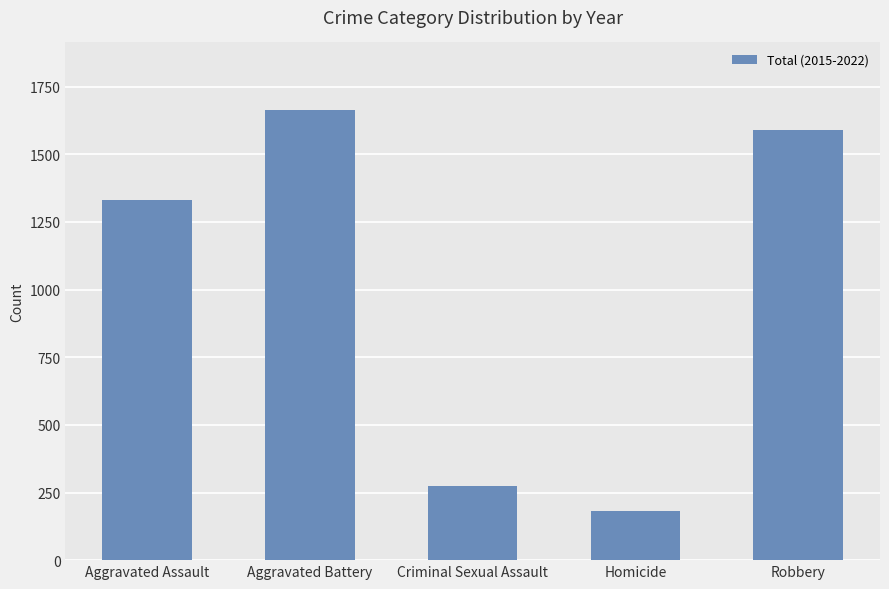

Reading right to left, list all the values displayed in this chart.

1589	180	273	1664	1332